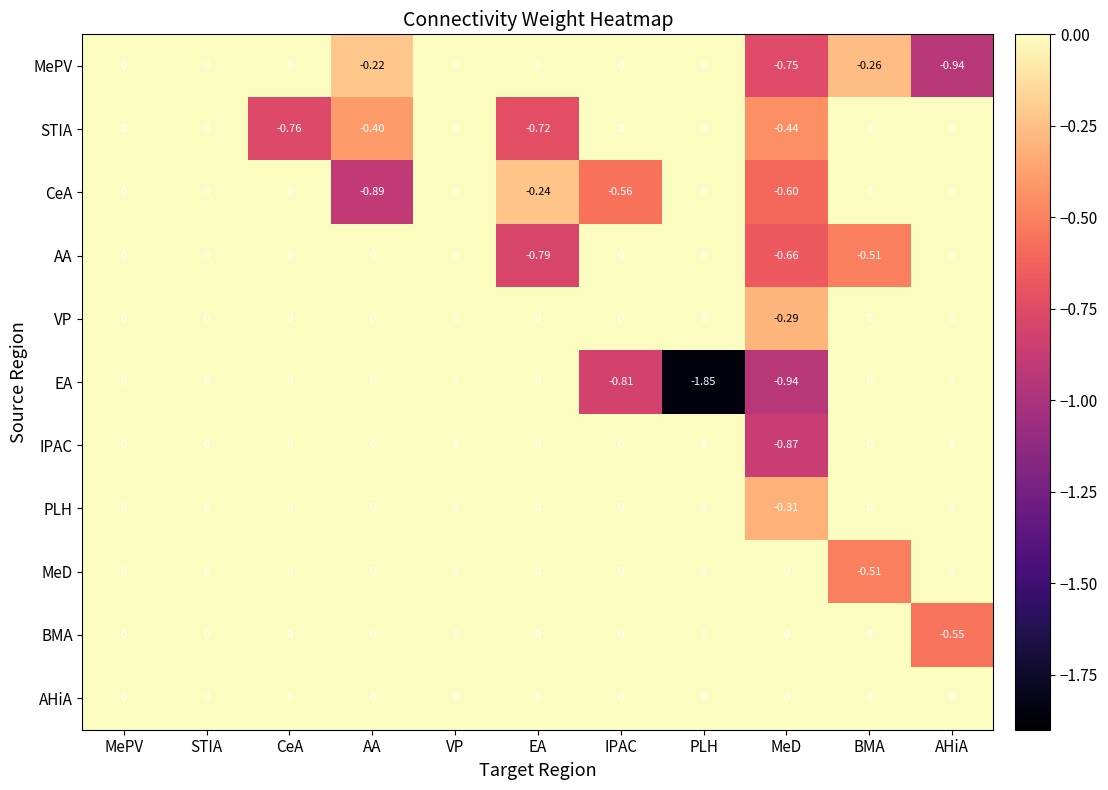

Which series has the largest total across all categories?

AHiA